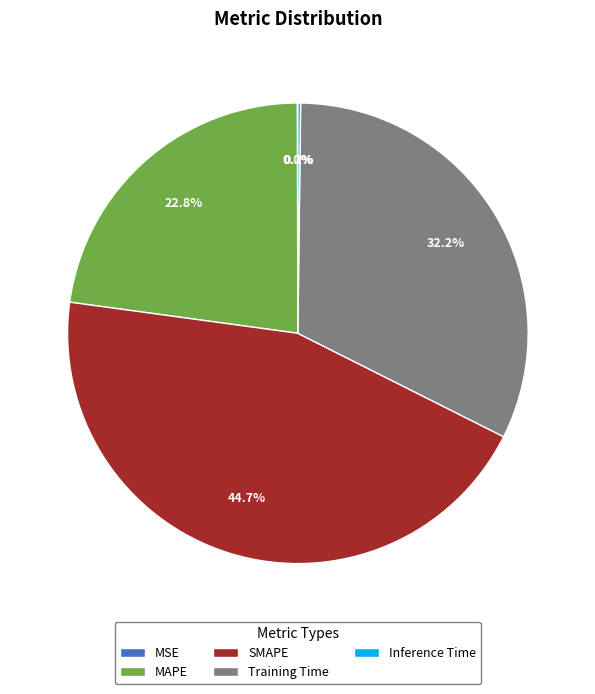

What percentage is NOT represented by Training Time?

67.8%